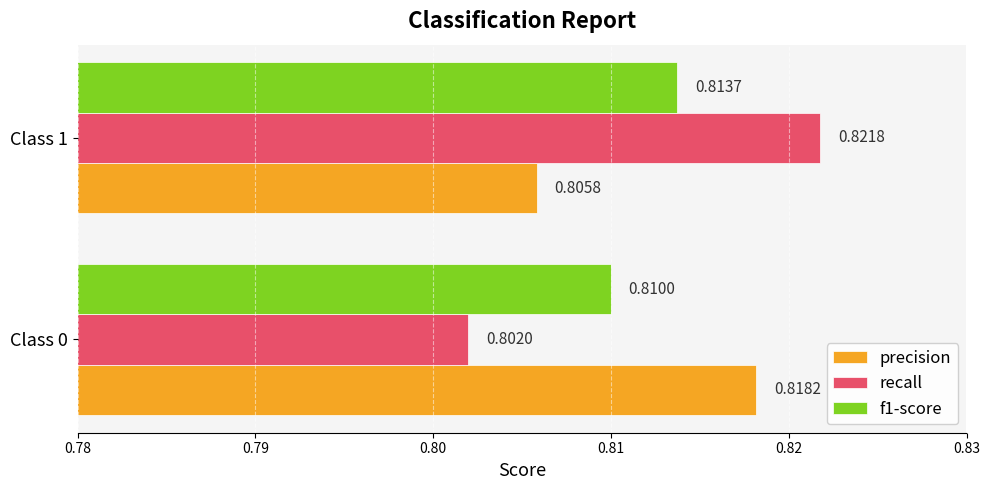

What is the total value across all series at Class 0?

2.4